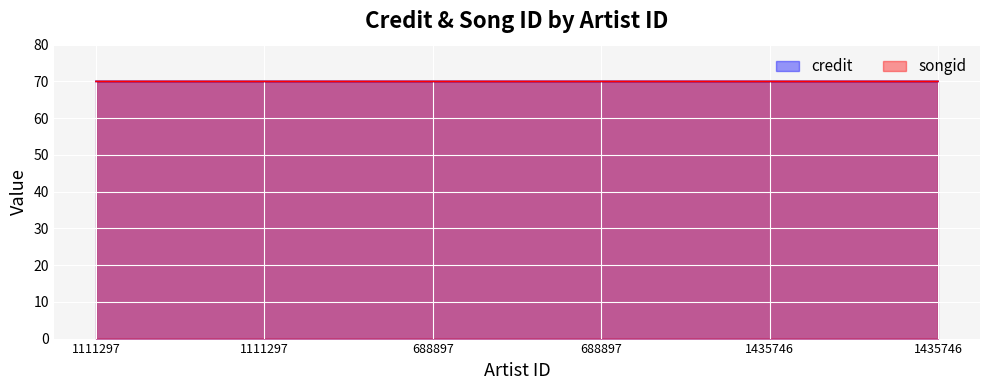

Which series changed the most between 1111297 and 688897?

credit